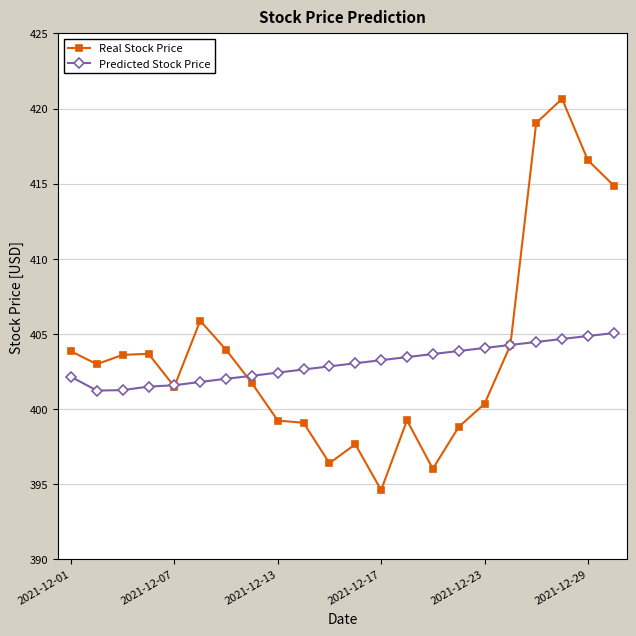

What is the value of the Predicted Stock Price point at the 20th from the left?

404.7